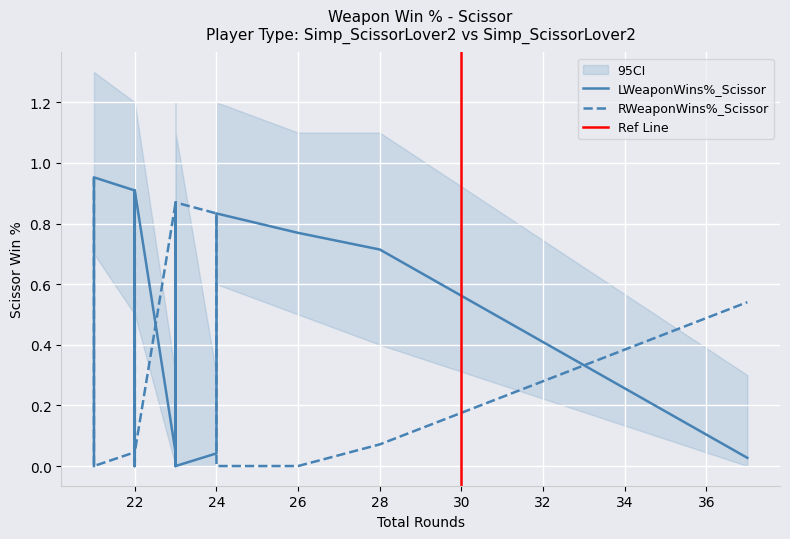

Between 17 and 13, which is larger?

17